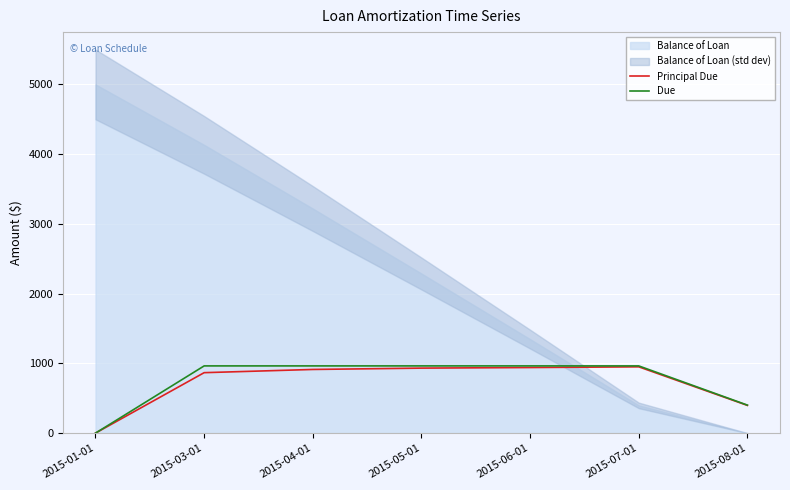

What is the label of the 2nd point from the right?

2015-07-01